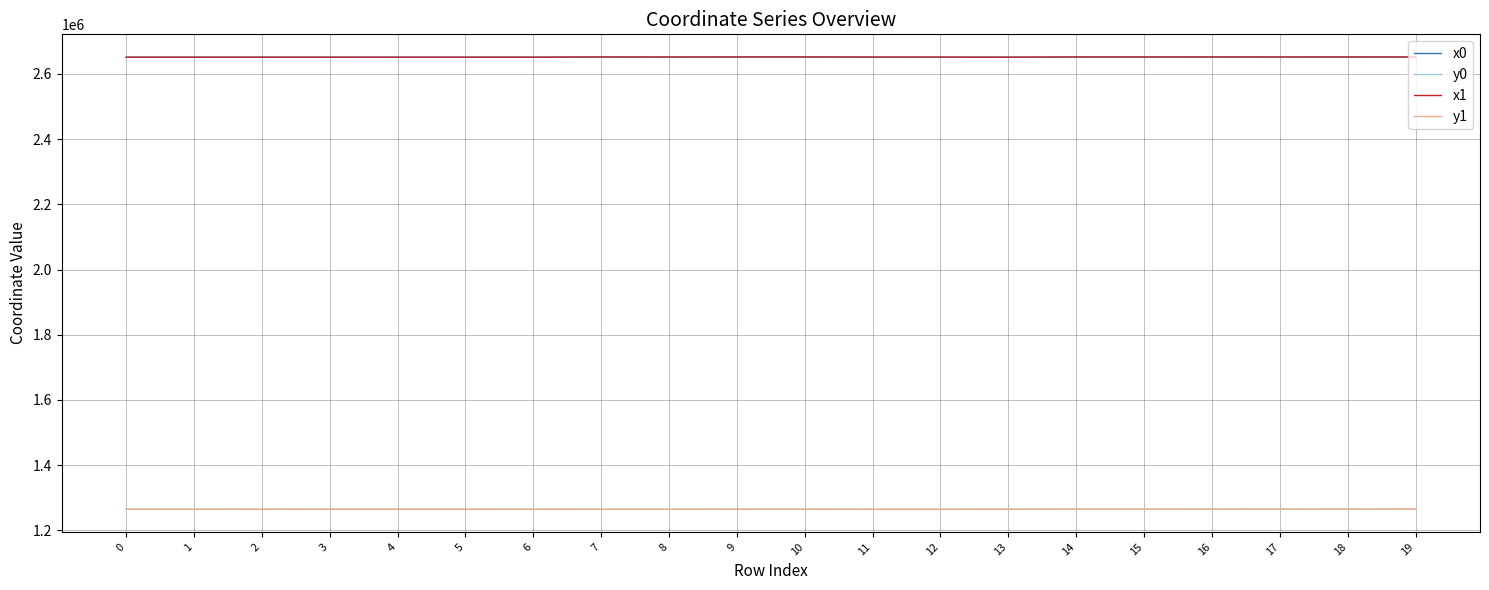

What are all the series names shown in the legend?

x0, y0, x1, y1